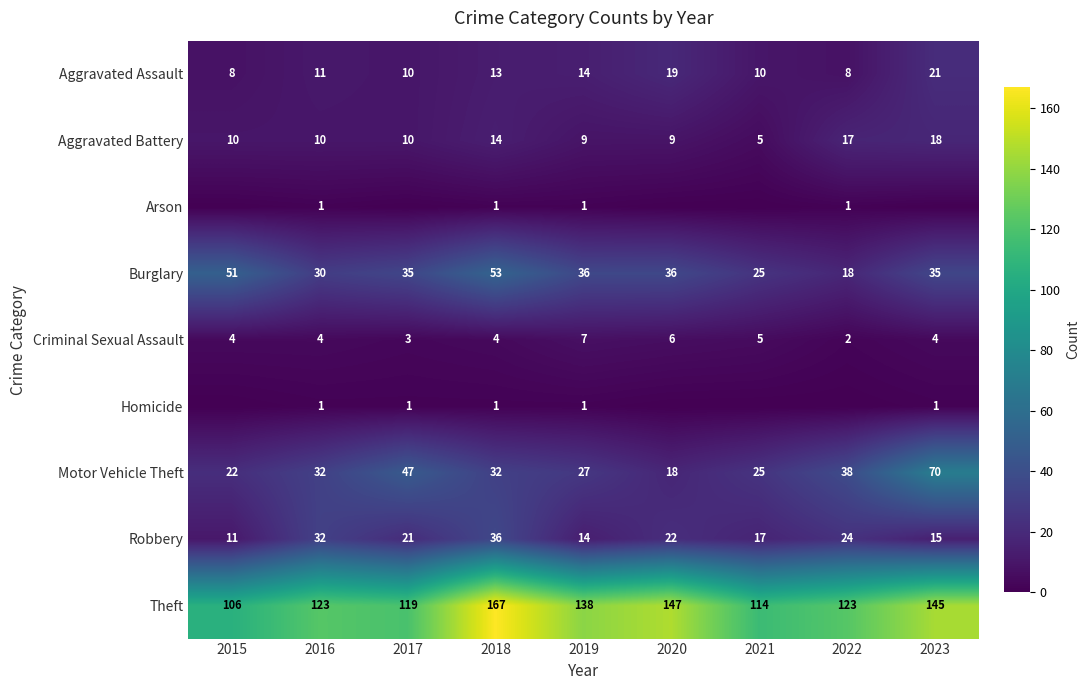

The value of Motor Vehicle Theft at 2020 is 18. True or false?

True